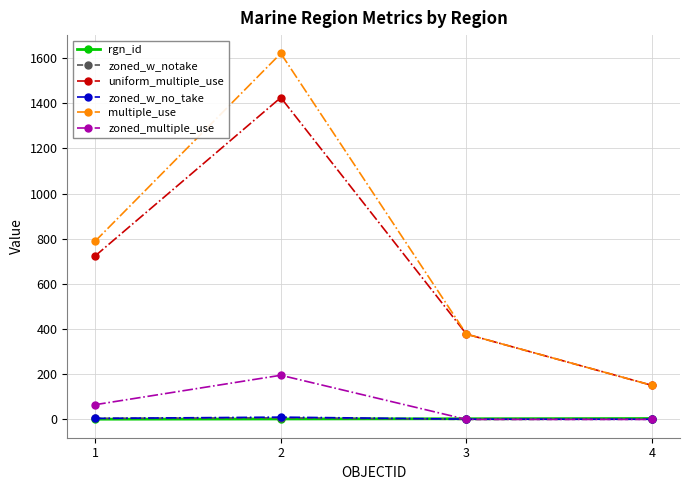

True or false: zoned_multiple_use has more than 1 points higher than both neighbors.

False